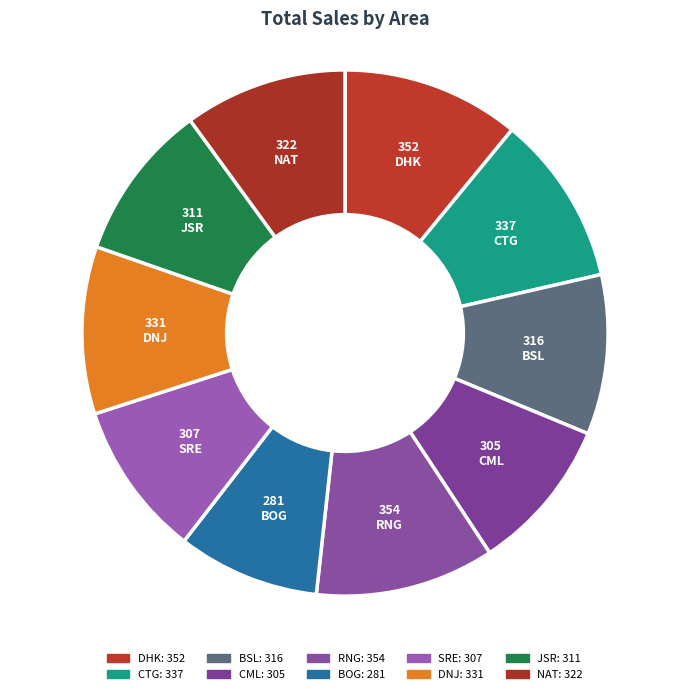

How many segments does this pie chart have?

10